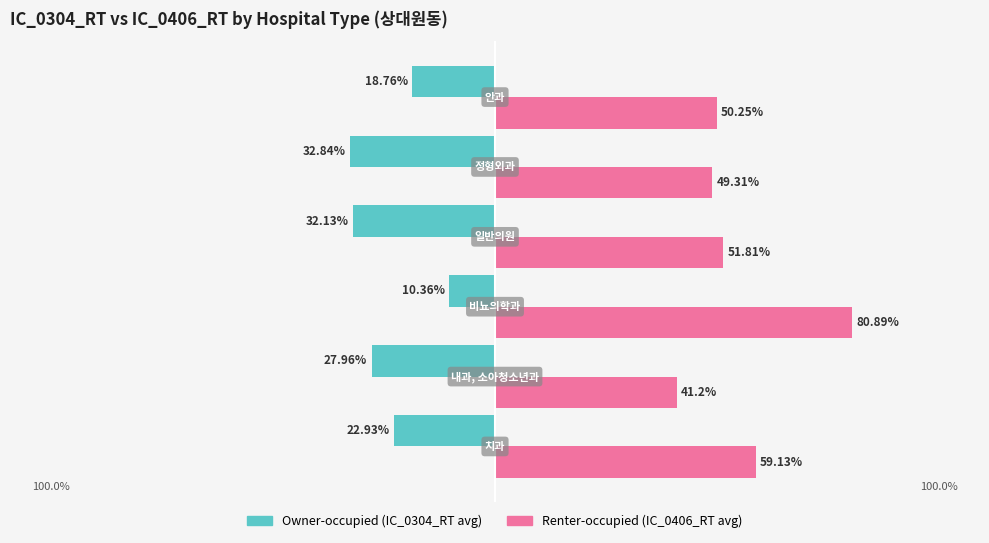

What are all the series names shown in the legend?

Owner-occupied (IC_0304_RT avg), Renter-occupied (IC_0406_RT avg)